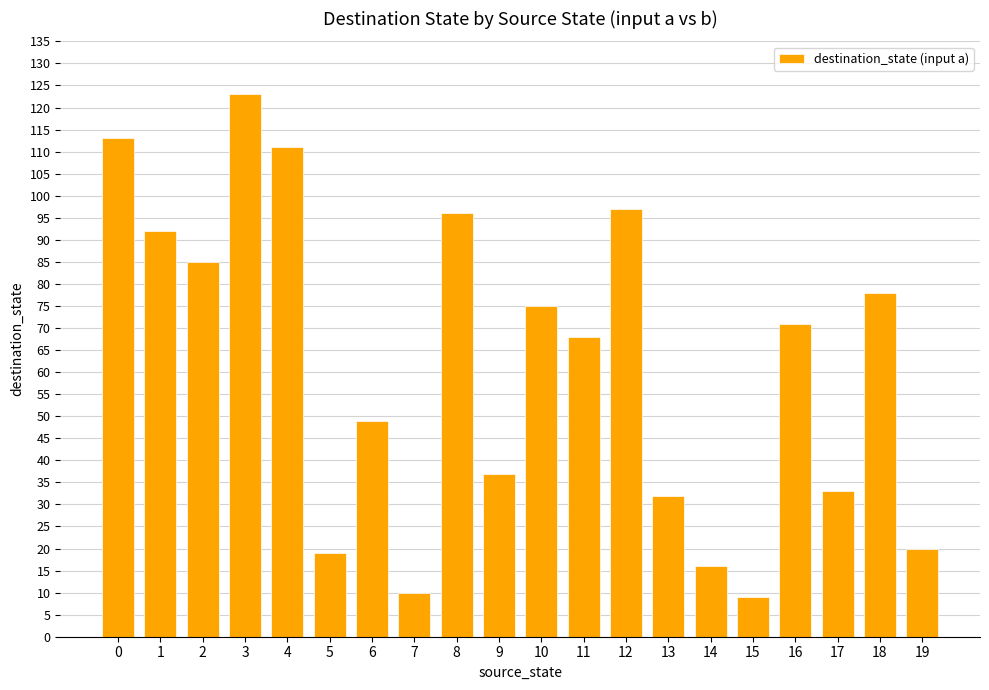

Reading left to right, list all the values displayed in this chart.

0=113	1=92	2=85	3=123	4=111	5=19	6=49	7=10	8=96	9=37	10=75	11=68	12=97	13=32	14=16	15=9	16=71	17=33	18=78	19=20